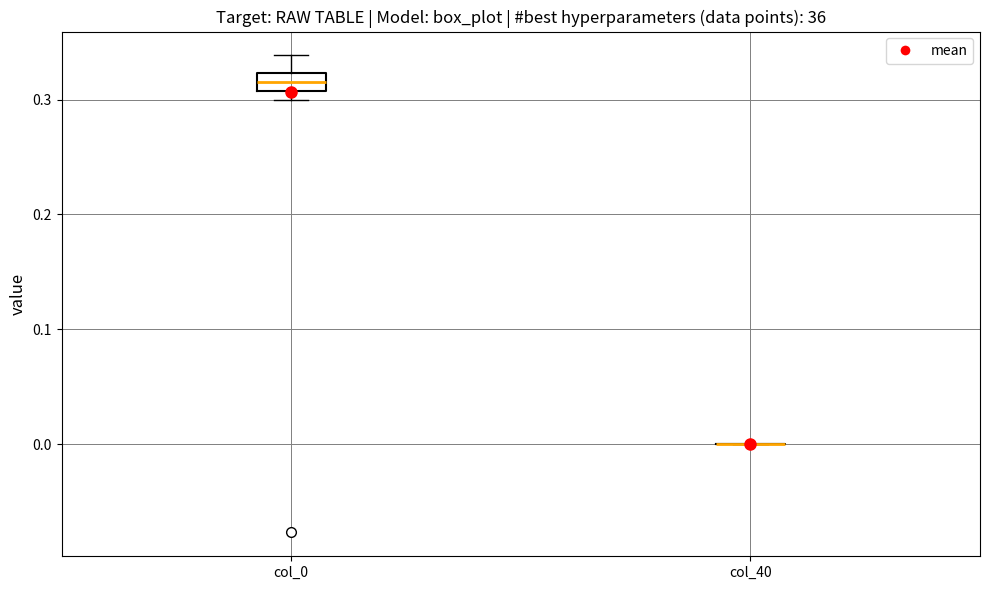

Which box is the tallest, from its lower edge to its upper edge?

col_0